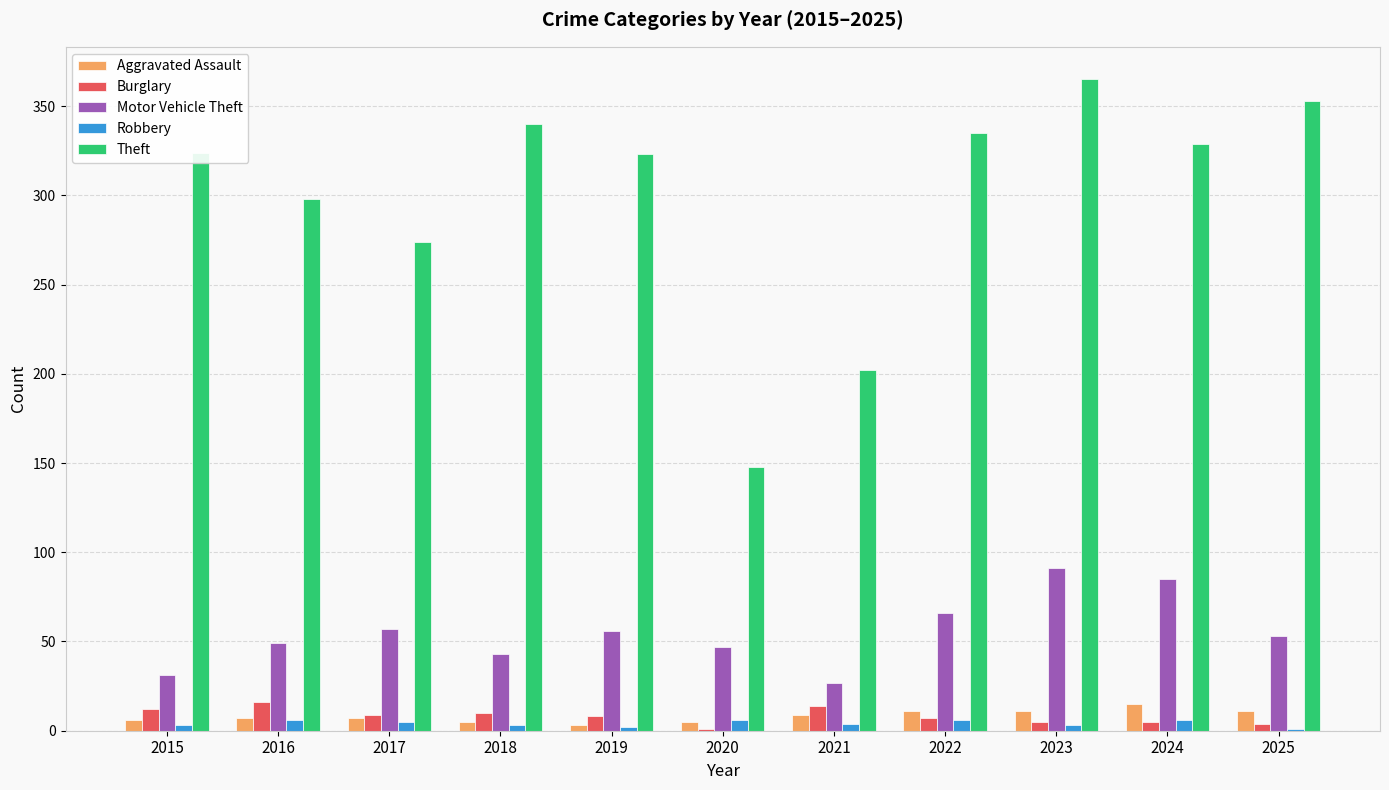

Are the bars grouped side by side (vs. stacked)?

Yes